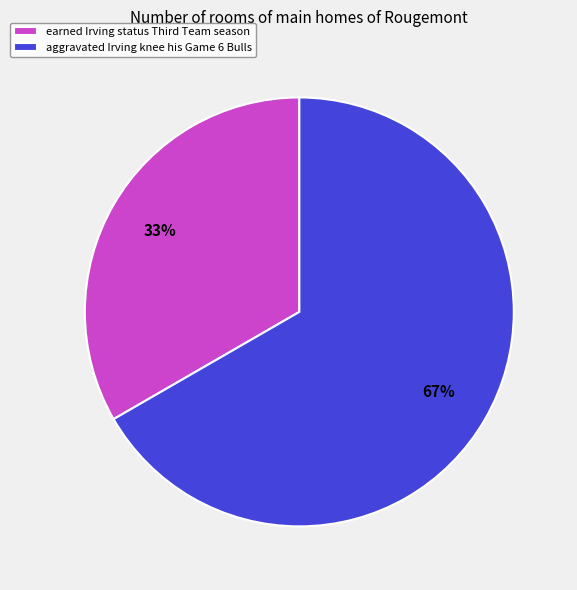

Which category has the biggest portion of the pie?

aggravated Irving knee his Game 6 Bulls